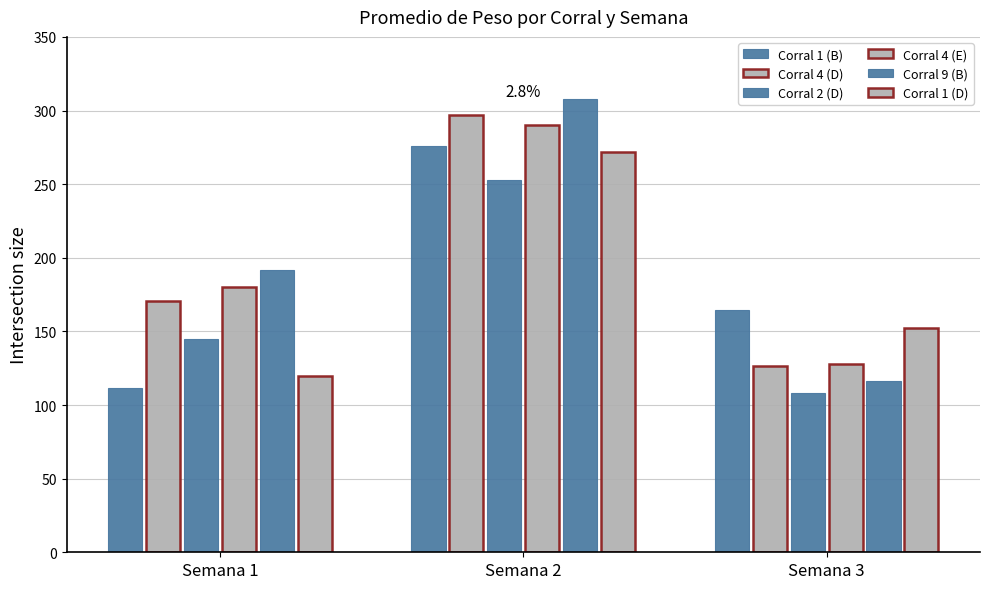

Which has a higher value, Semana 1 or Semana 3?

Semana 3